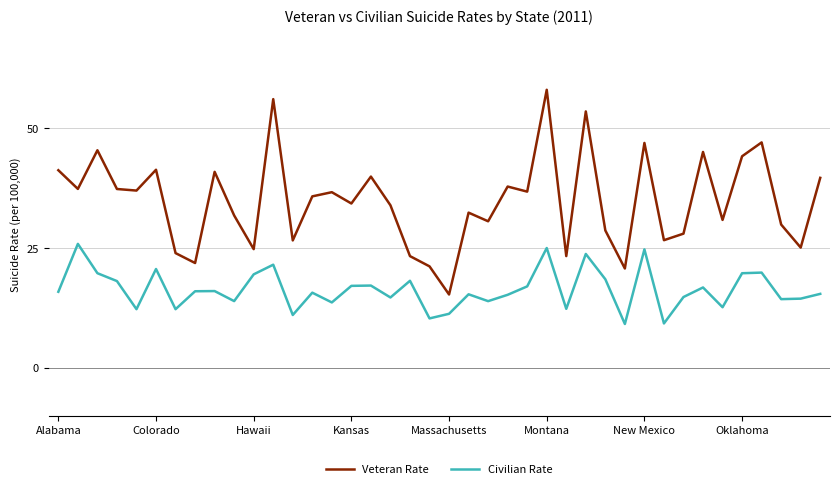

What is the minimum value for Veteran Rate?

15.3